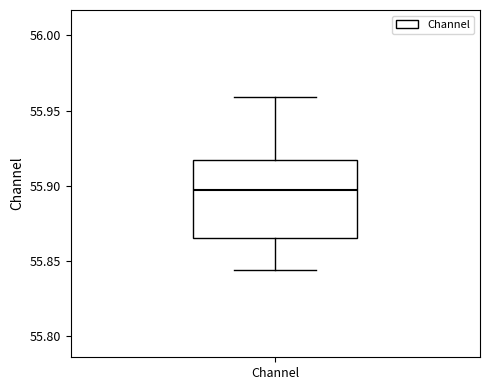

Read this box plot against the y-axis: the position of the median line, the range covered by the box, and the ends of both whiskers. The values are not printed on the chart, so give them approximately, as read against the axis.

median 55.895, box 55.865 to 55.915, whiskers 55.845 to 55.960